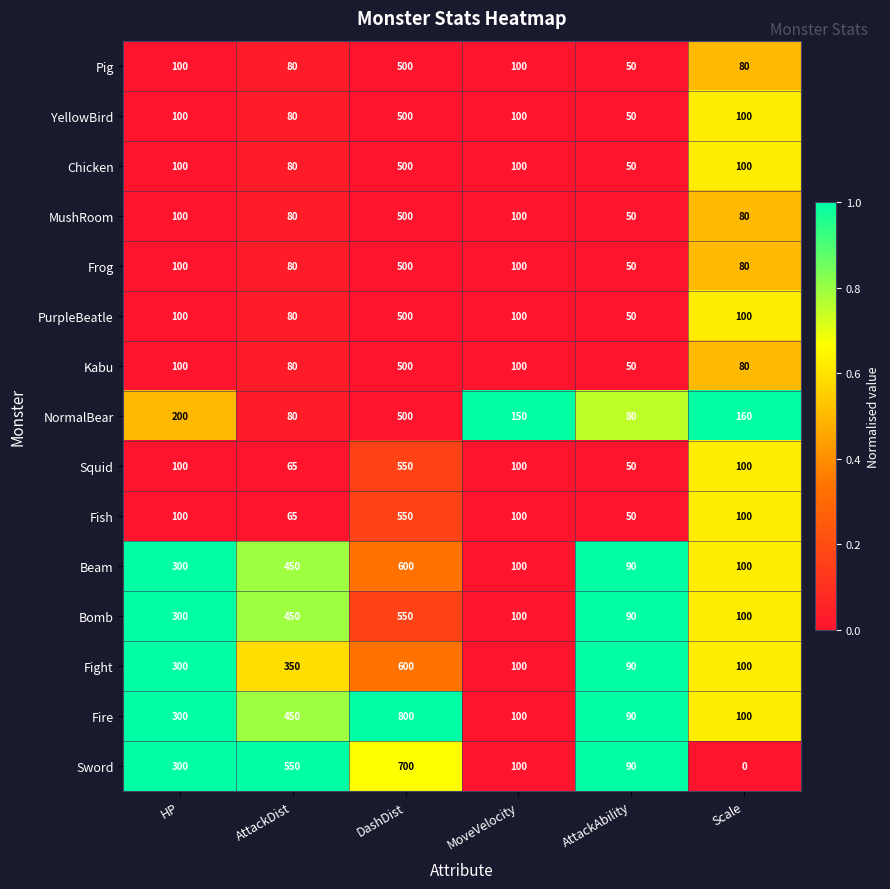

At how many categories does at least one series exceed 286?

3